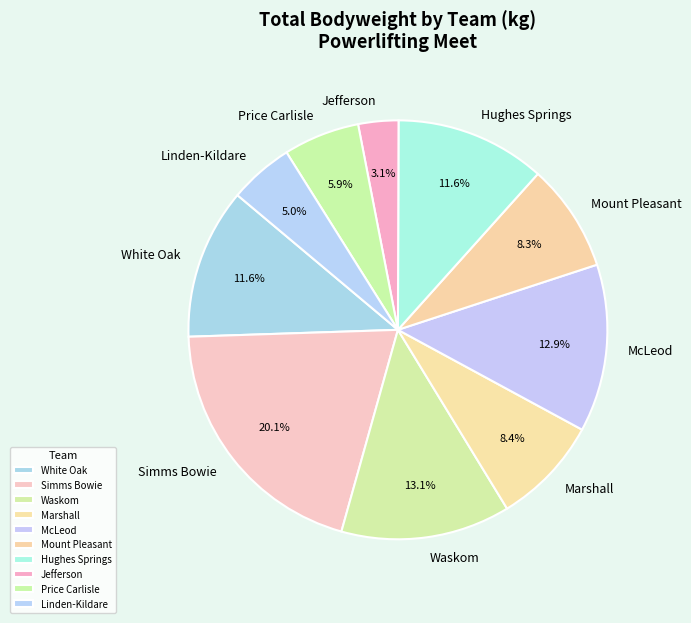

Which slice is the largest?

Simms Bowie